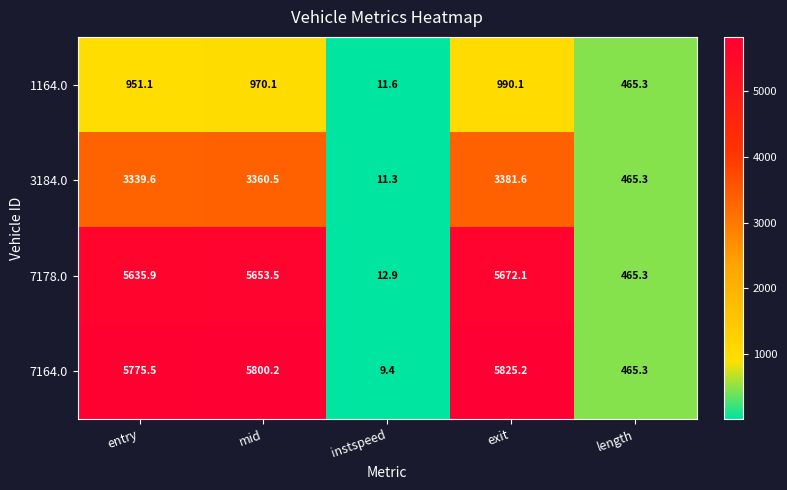

Read the 3184.0 value at entry.

3339.6